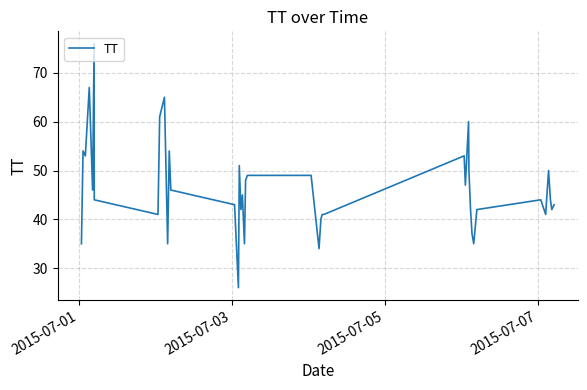

What is the greatest value displayed?

76